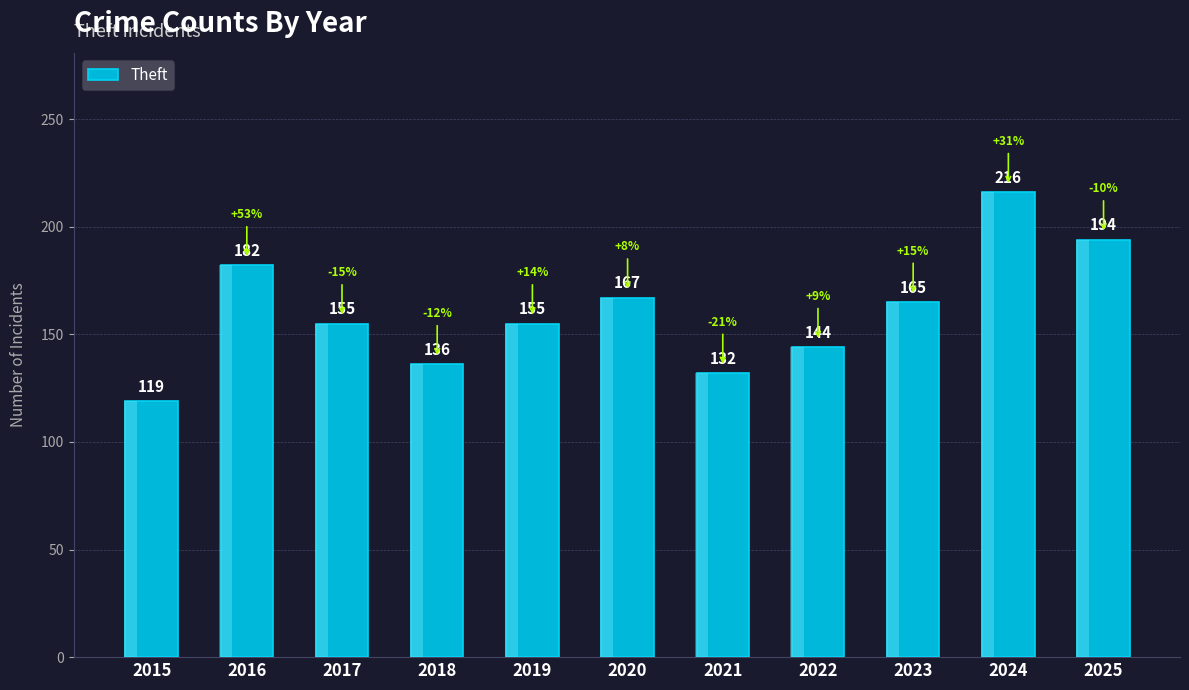

At which label is the value closest to 167?

2020